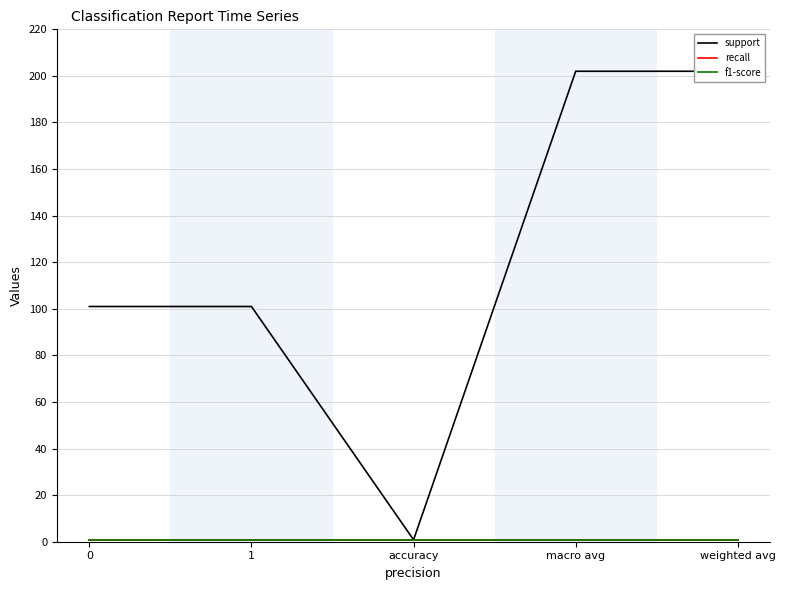

What are all the series names shown in the legend?

support, recall, f1-score